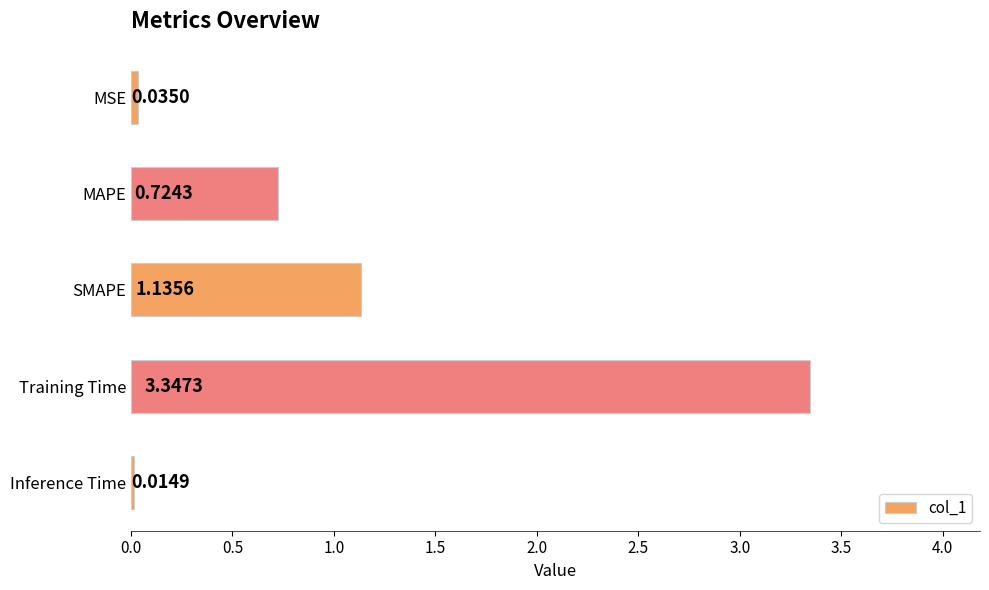

What is the sum of the values at MAPE and Training Time?

4.1